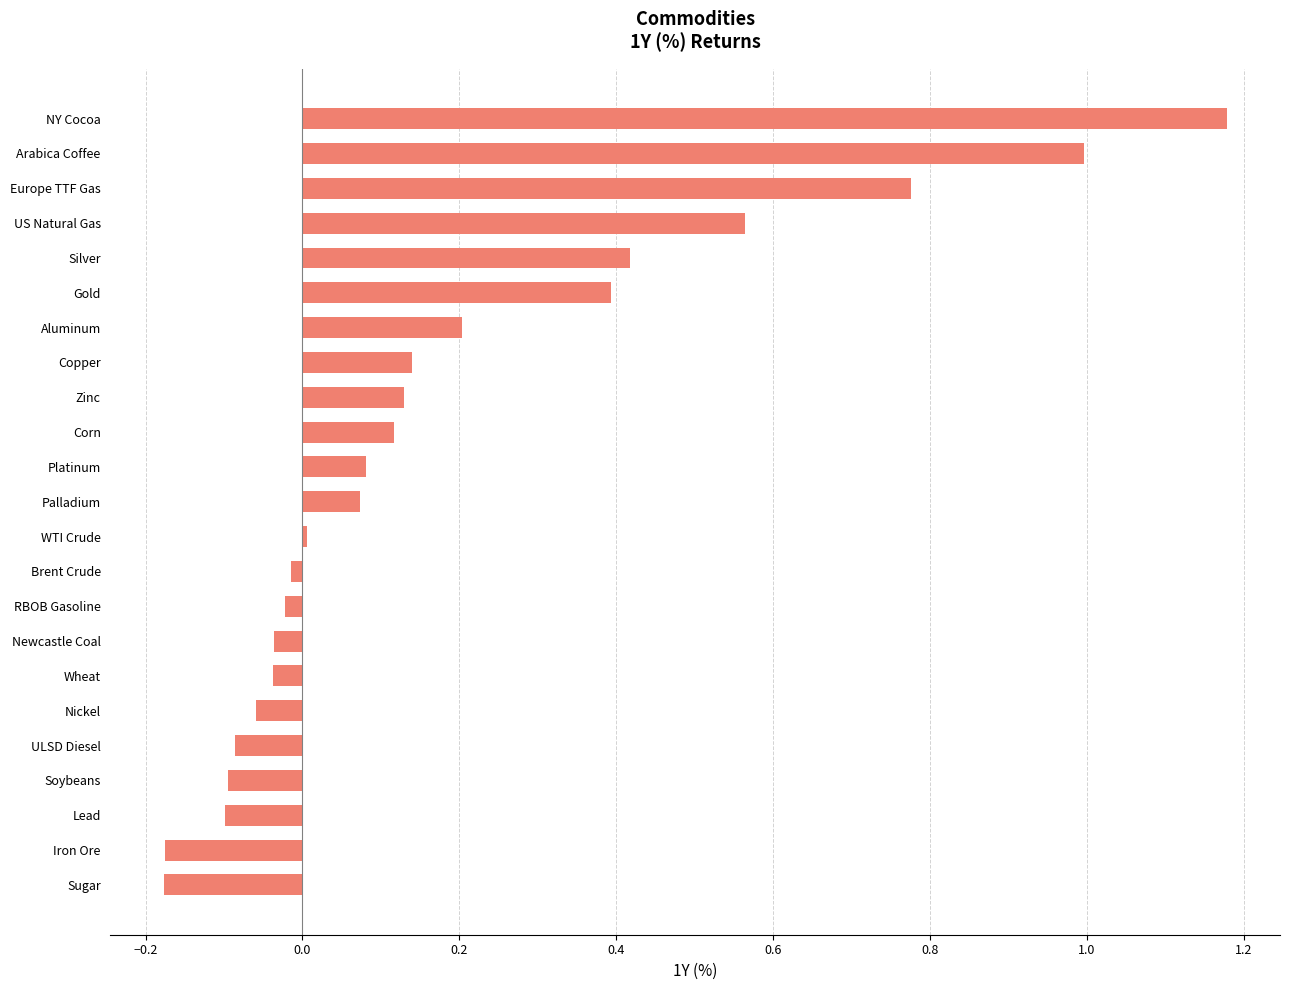

Which label corresponds to the largest value in the chart?

NY Cocoa